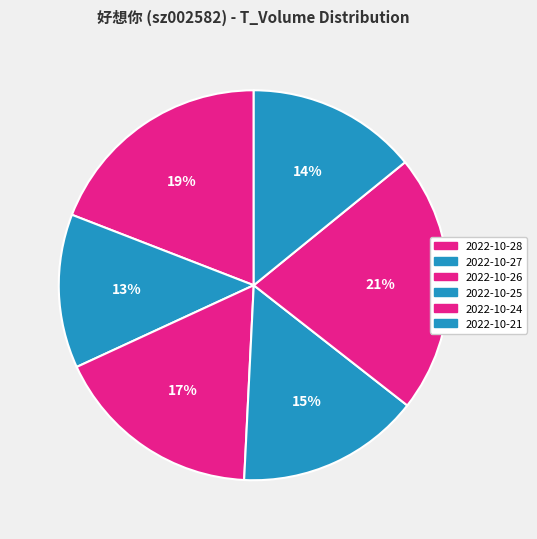

Does 2022-10-25 account for over 50% of the chart?

No